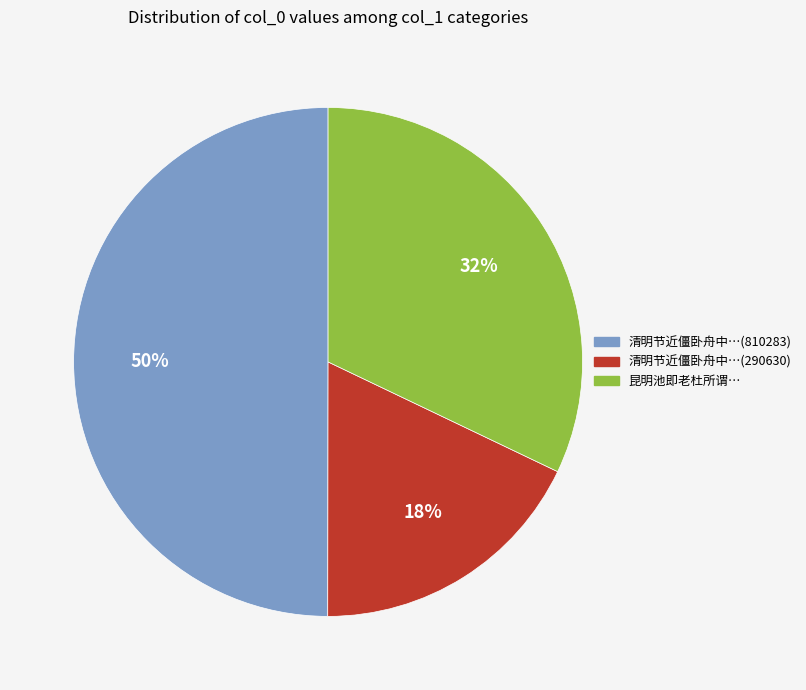

To the nearest percent, what is the average slice percentage?

33%